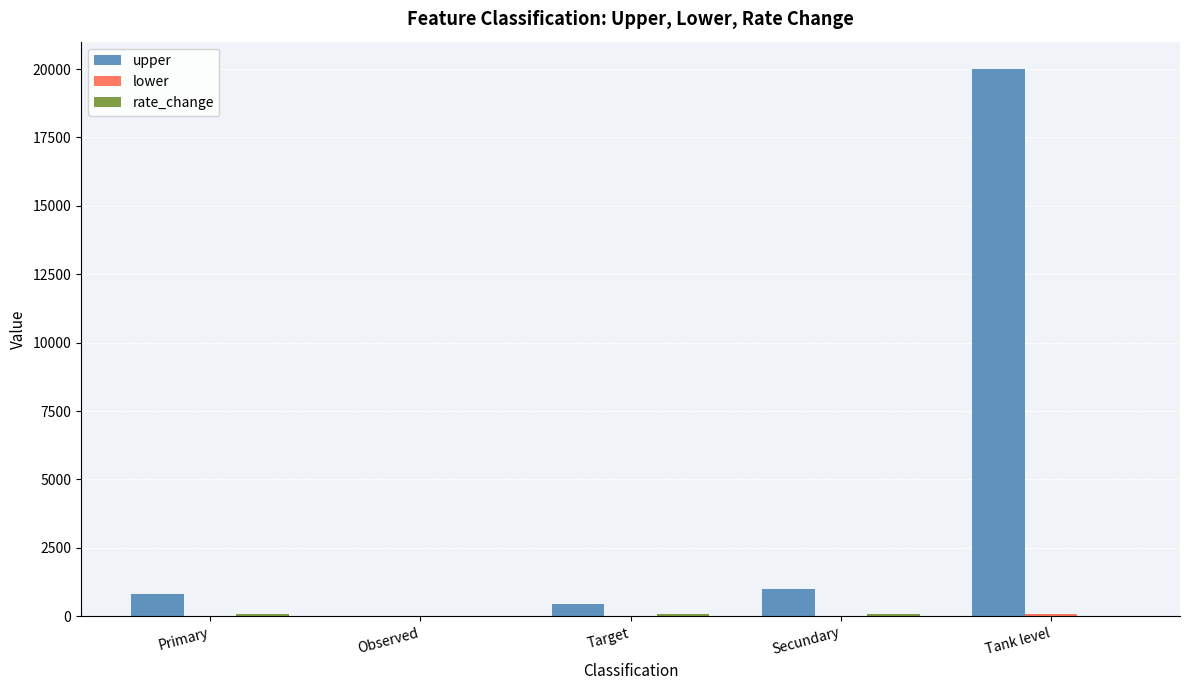

What is the greatest value displayed?

20000